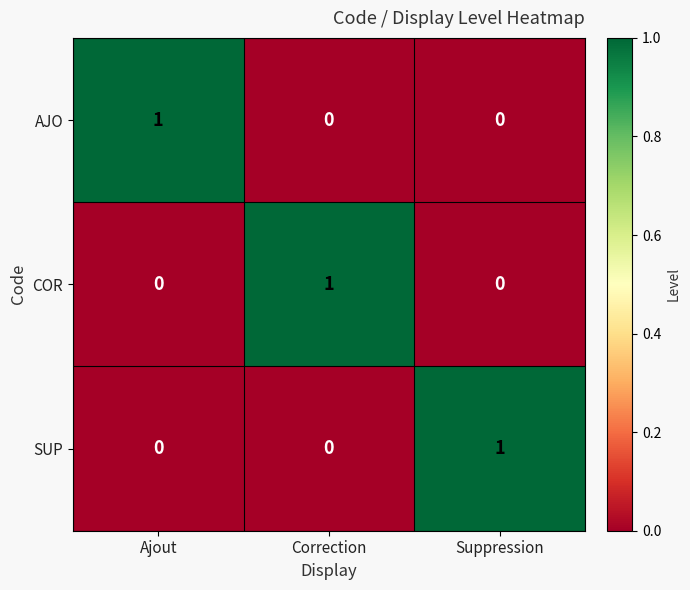

True or false: SUP has a value of -1 at Ajout.

False